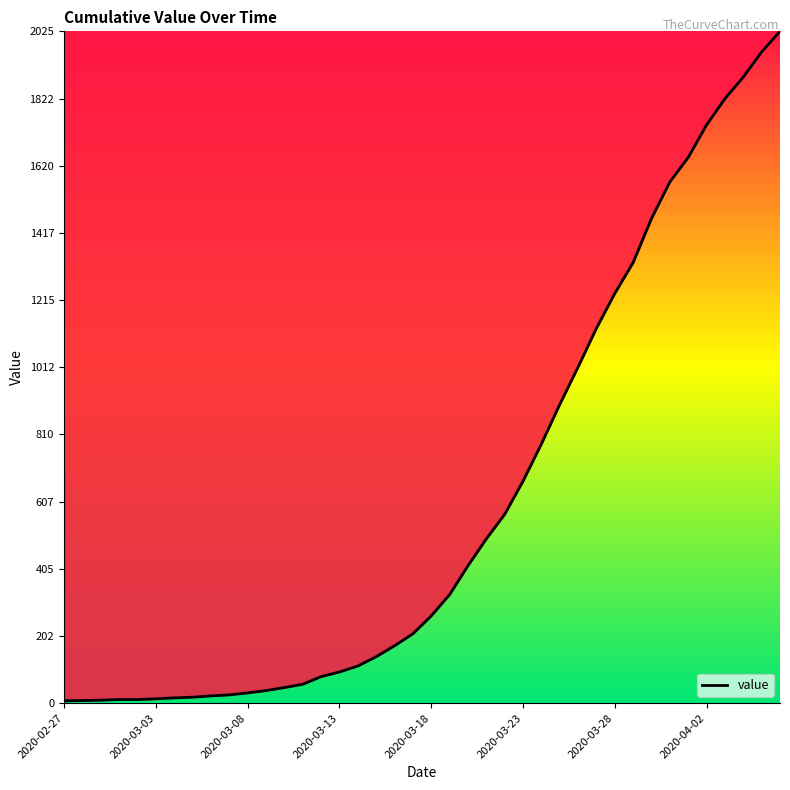

What is the difference between the maximum and minimum values?

2018